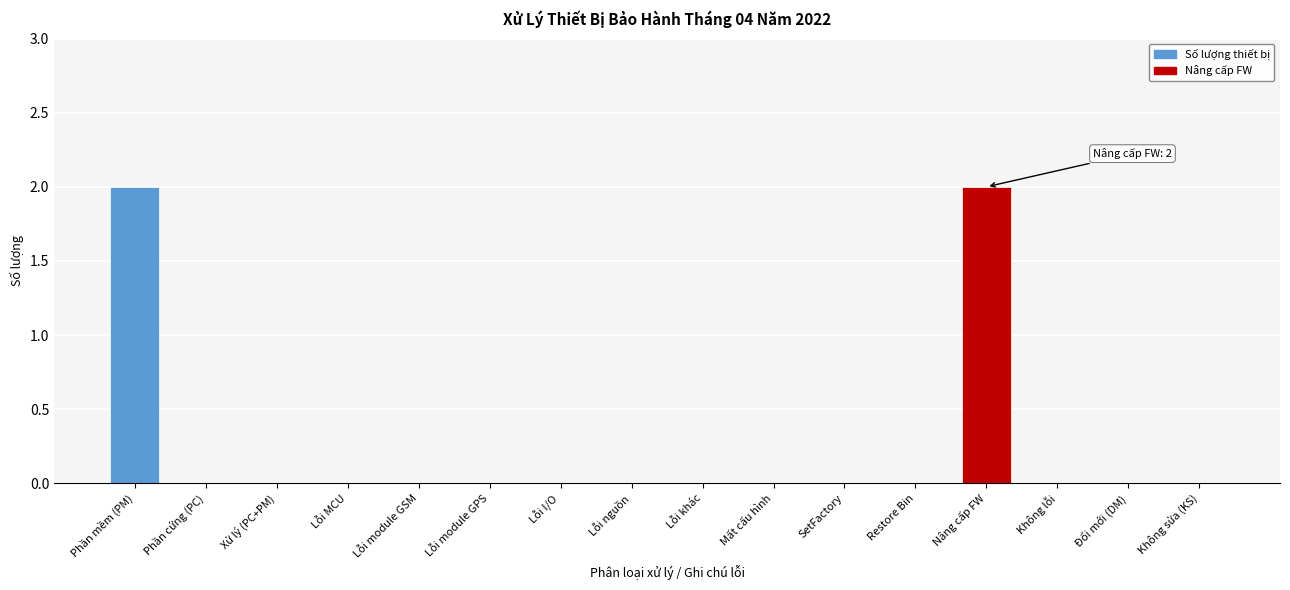

Reading left to right, what are all the values shown in this chart?

Phần mềm (PM)=2	Phần cứng (PC)=0	Xử lý (PC+PM)=0	Lỗi MCU=0	Lỗi module GSM=0	Lỗi module GPS=0	Lỗi I/O=0	Lỗi nguồn=0	Lỗi khác=0	Mất cấu hình=0	SetFactory=0	Restore Bin=0	Nâng cấp FW=2	Không lỗi=0	Đổi mới (DM)=0	Không sửa (KS)=0